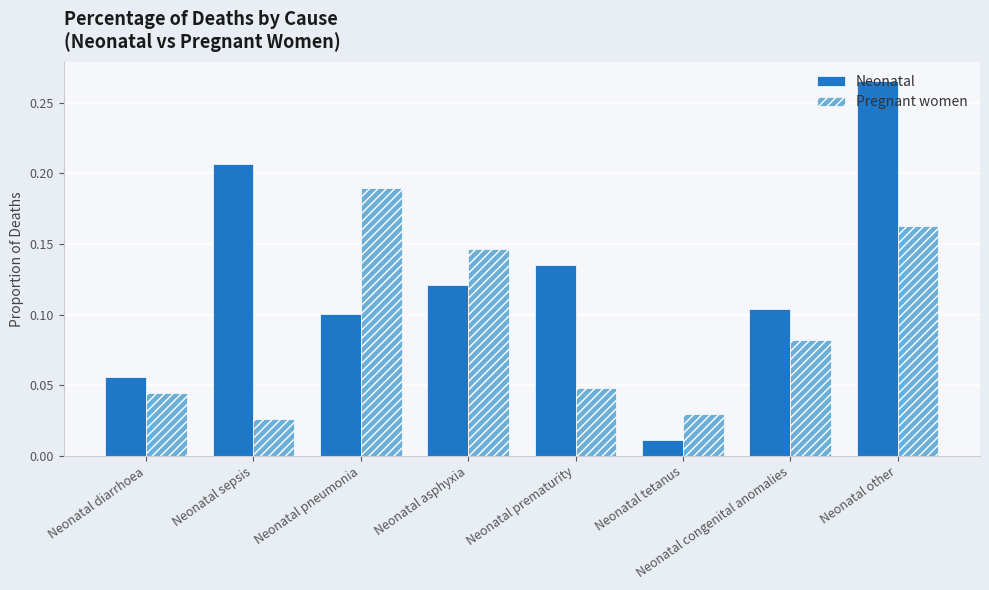

Which series has the largest range (max minus min)?

Neonatal